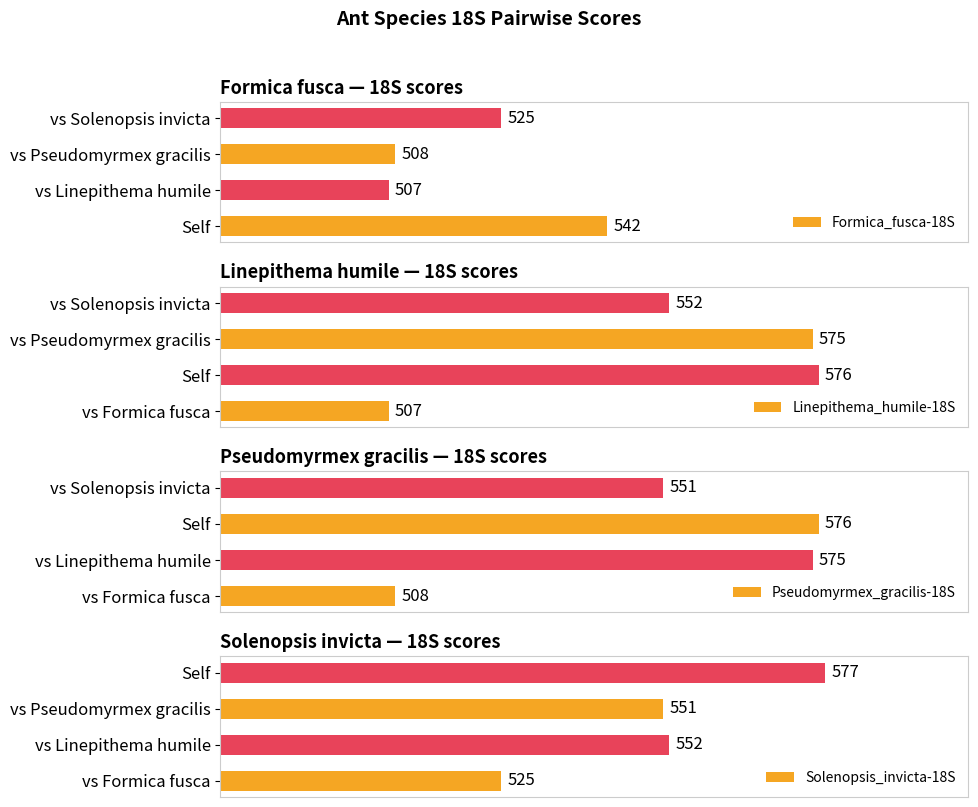

Which series has the widest spread of values?

Linepithema_humile-18S